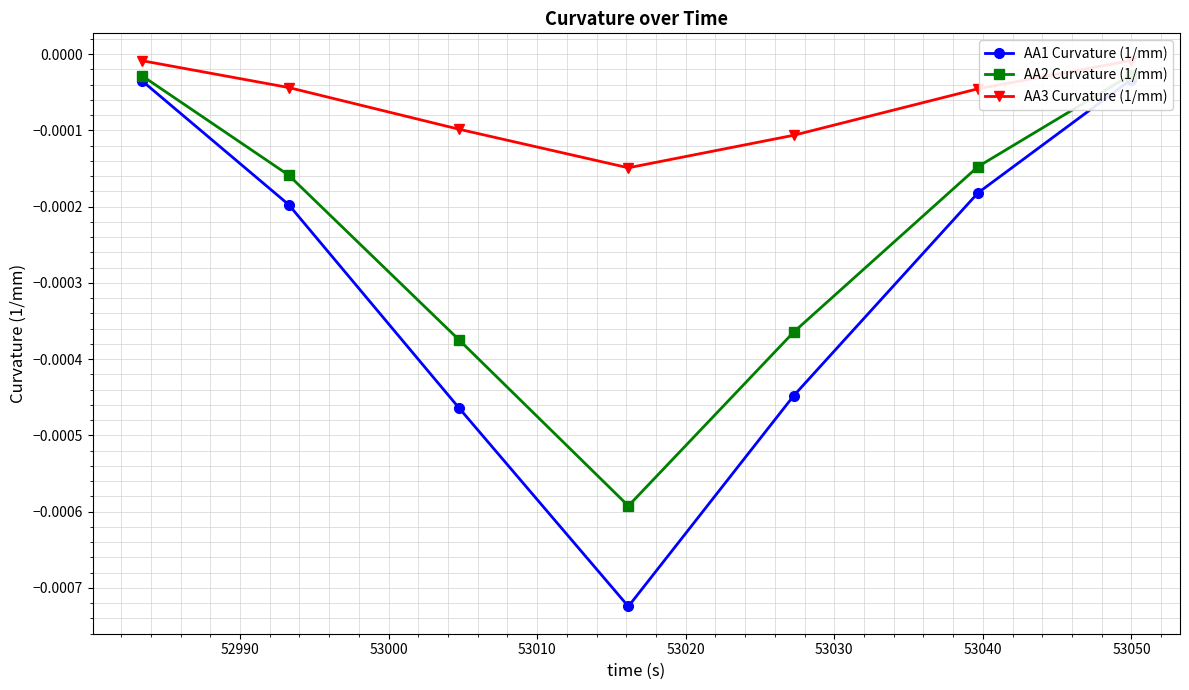

List the series in order of their peak value, lowest first.

AA1 Curvature (1/mm), AA2 Curvature (1/mm), AA3 Curvature (1/mm)